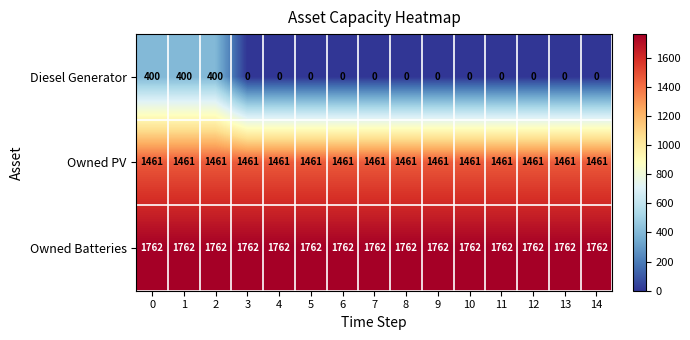

Which series has the widest spread of values?

Diesel Generator